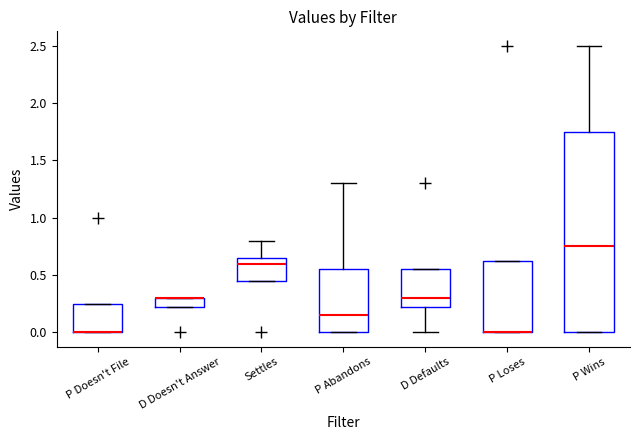

Where is the upper edge of the box for P Loses on the y-axis? The values are not printed on the chart, so give them approximately, as read against the axis.

0.65